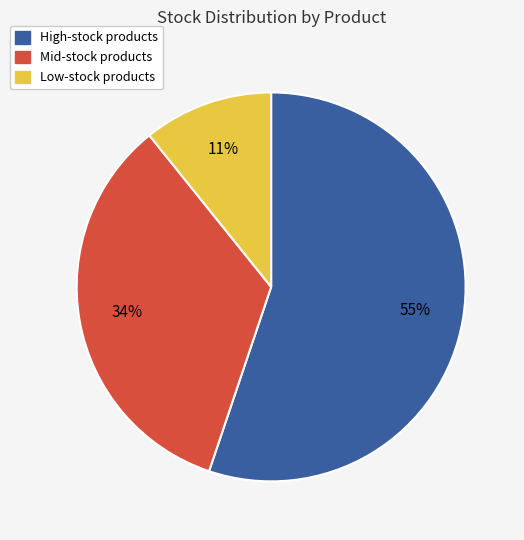

Is there a majority slice in this chart?

Yes